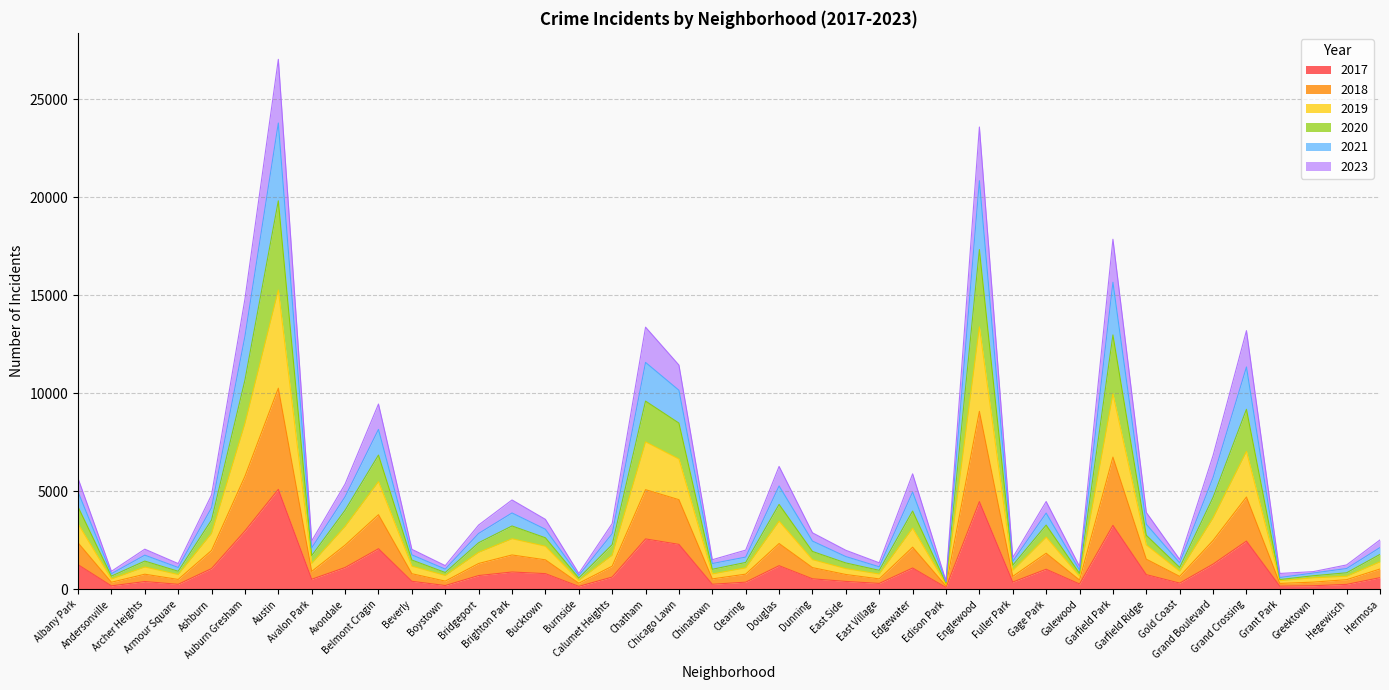

How many data points does each series have?

40